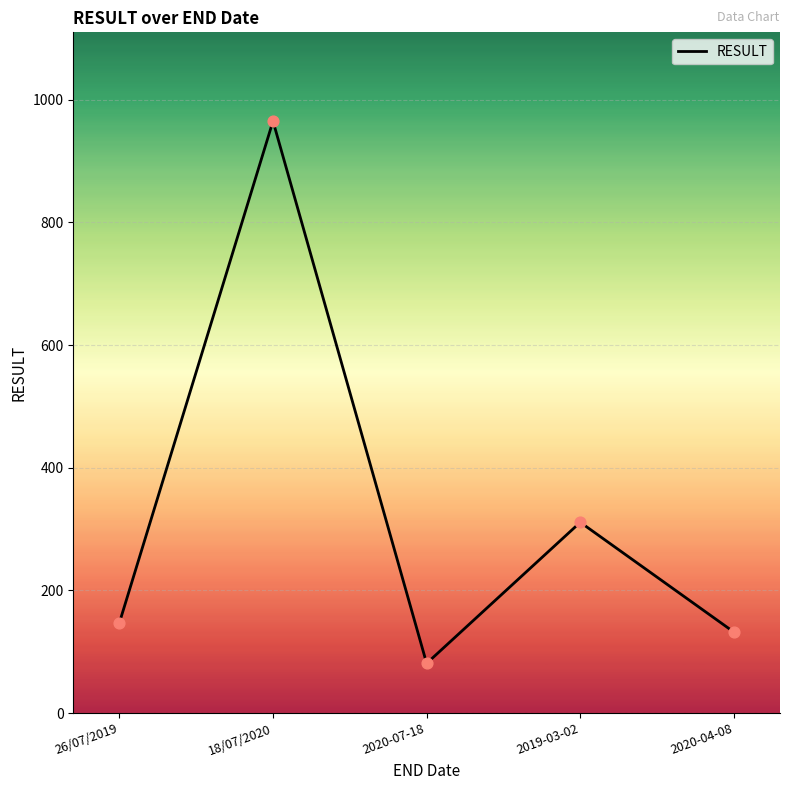

Between 2019-03-02 and 2020-07-18, which is larger?

2019-03-02